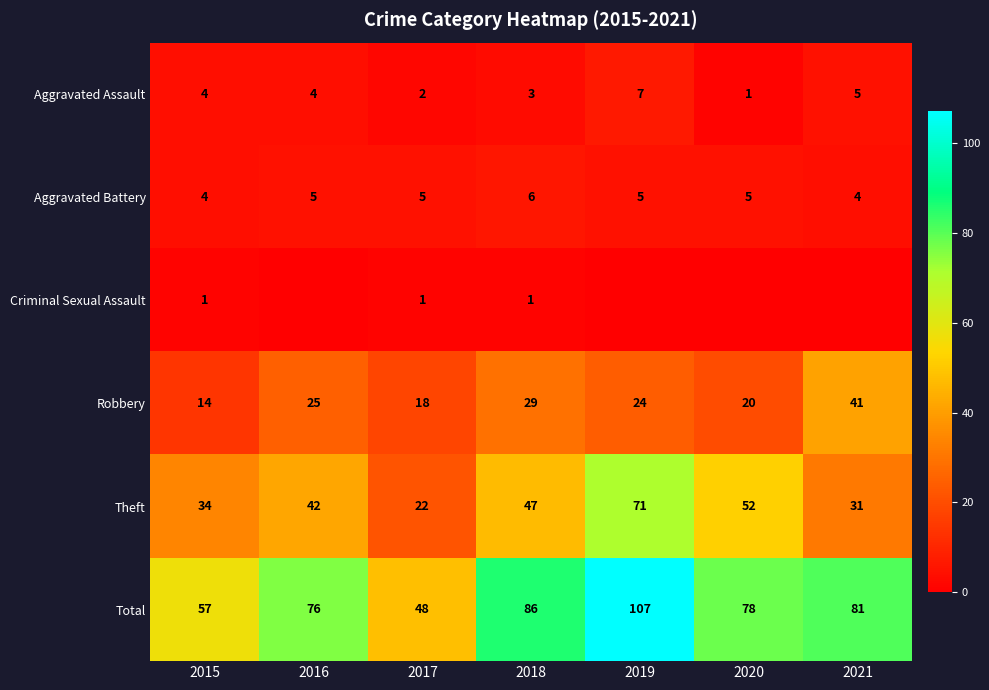

What is the difference between the second highest and second lowest values in the Theft series?

21